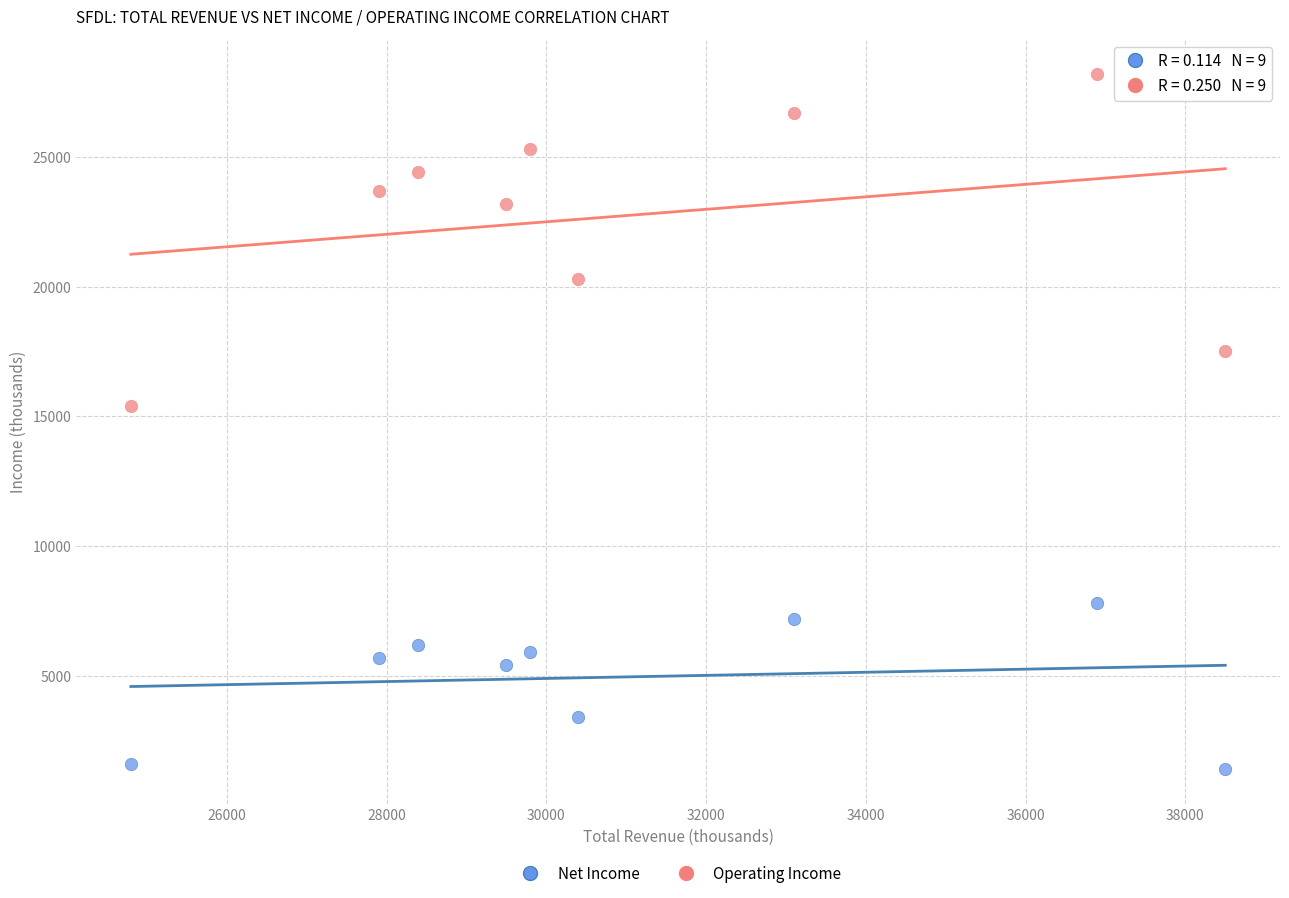

Across all data points, what is the range of X values (max minus min)?

13700